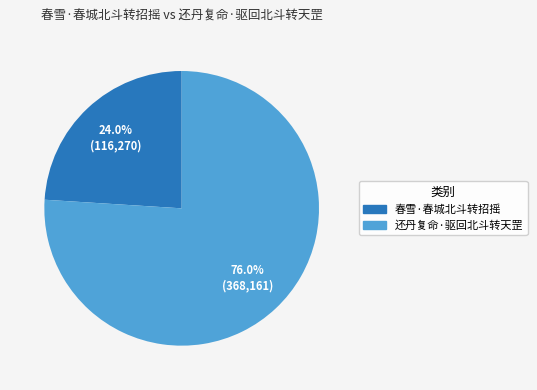

Is it true that 还丹复命·驱回北斗转天罡 is 76% of the pie?

True